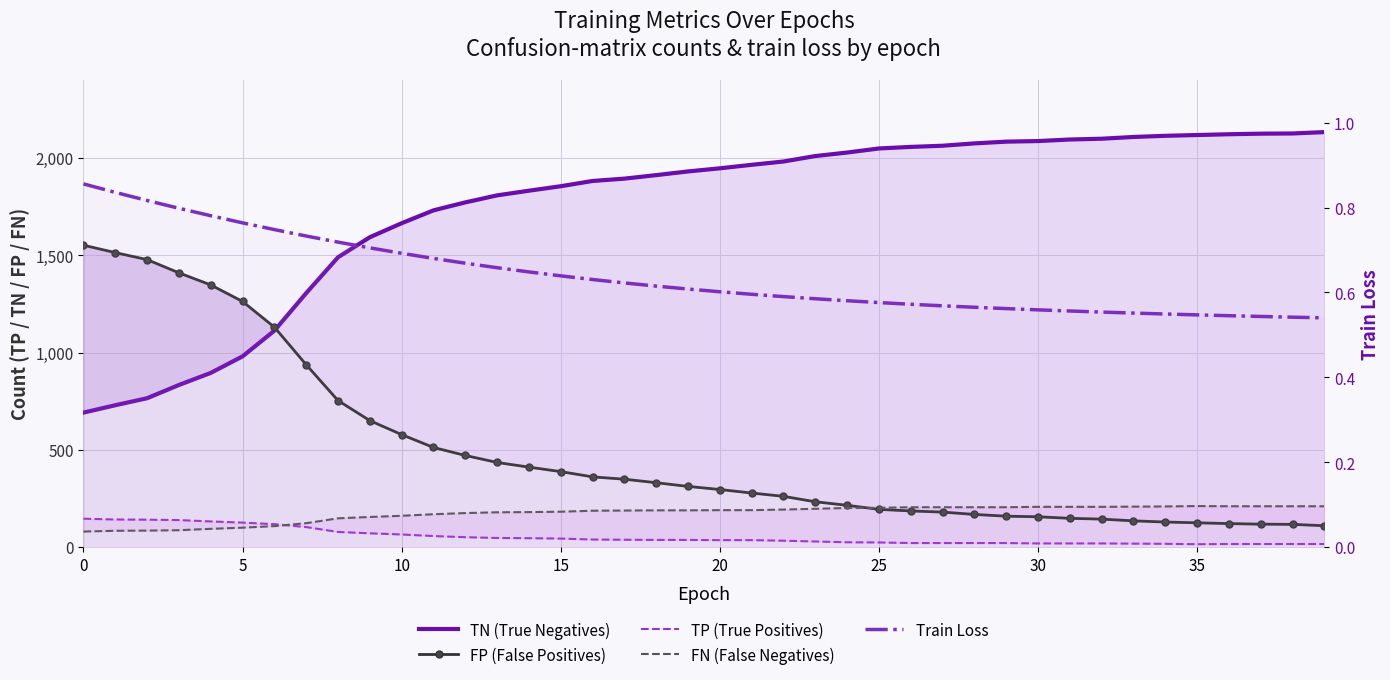

How many data points does each series have?

40